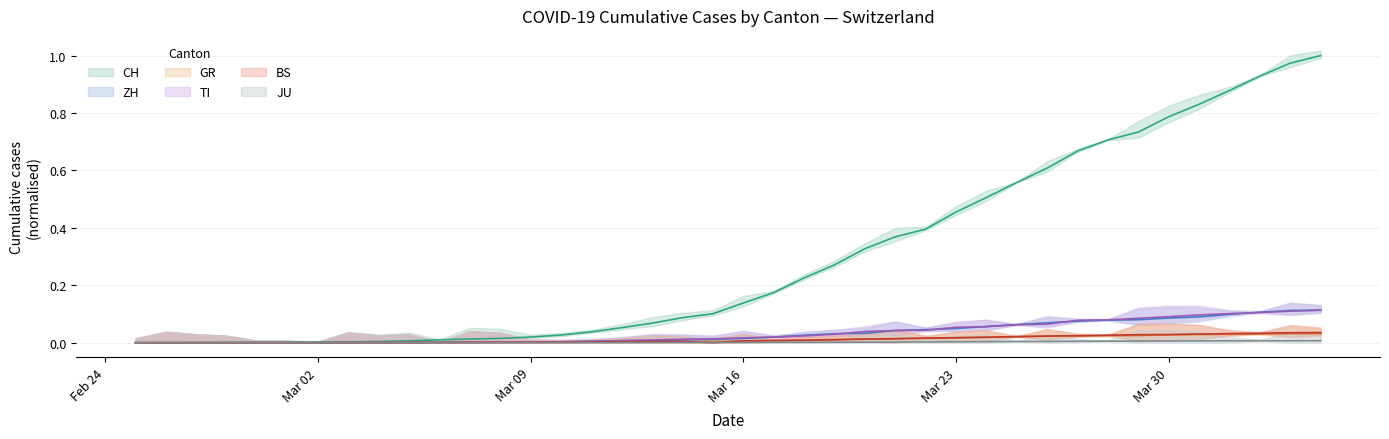

Rank the series by their maximum value, from lowest to highest.

JU, GR, BS, TI, ZH, CH